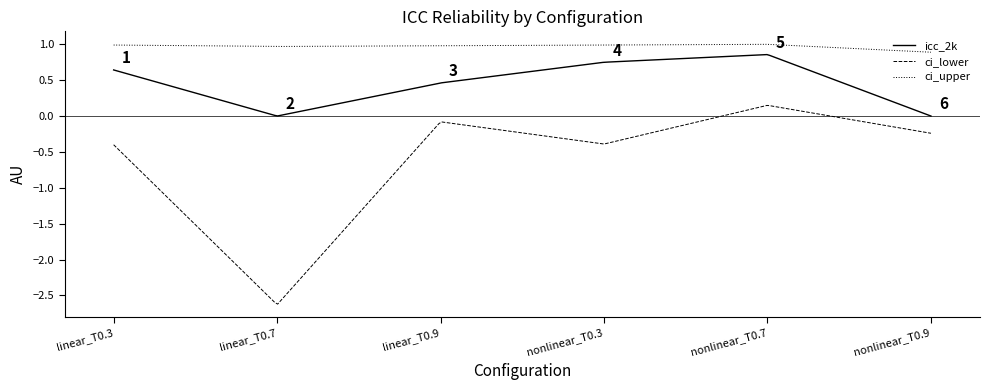

True or false: icc_2k and ci_upper intersect in this chart.

False